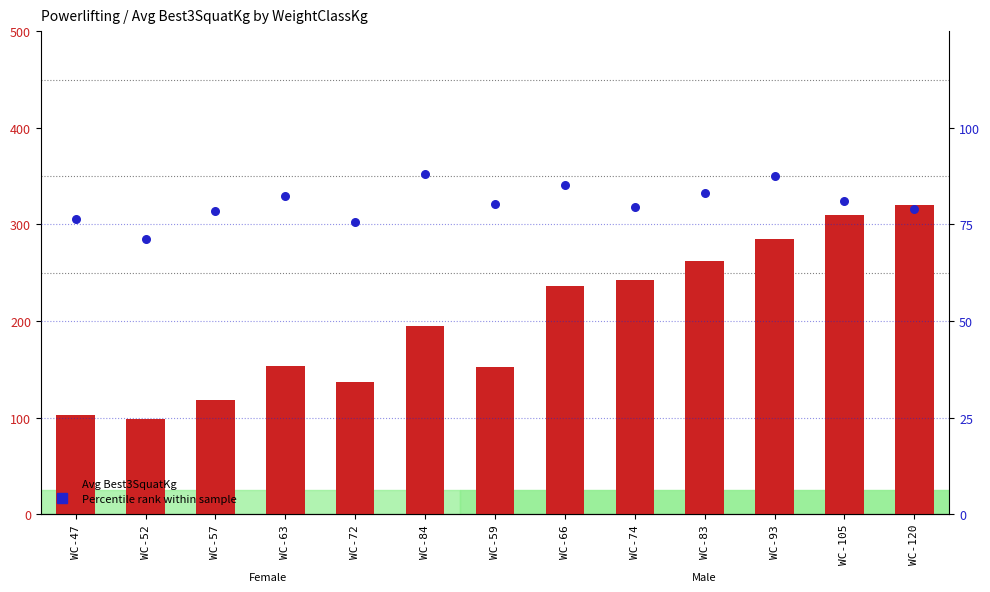

What are all the series names shown in the legend?

Avg Best3SquatKg, Percentile rank within sample